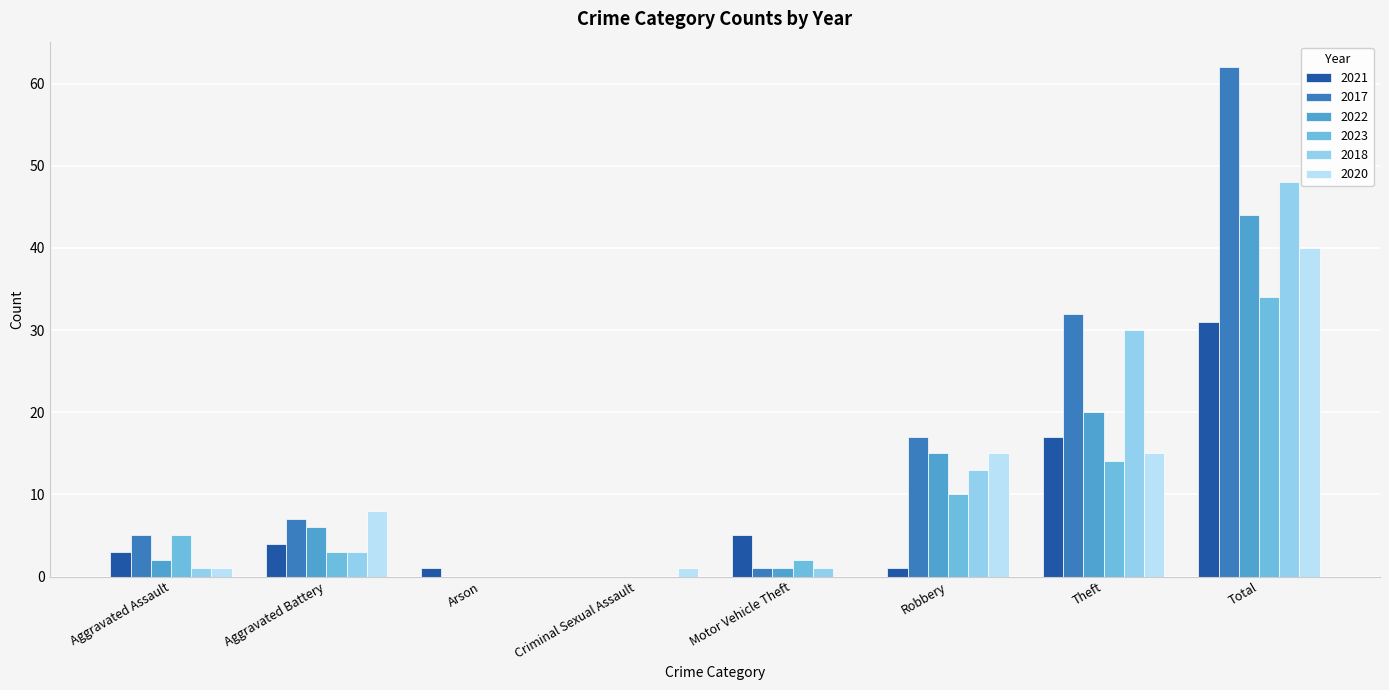

How many data points does each series have?

8